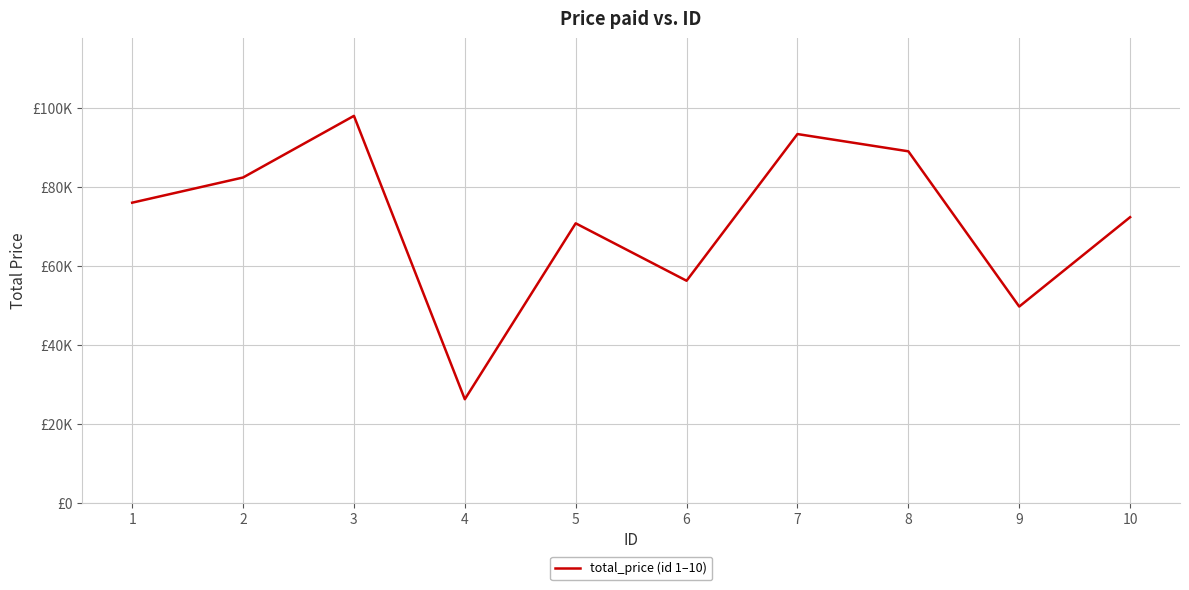

What is the value of the 8th point from the left?

88990